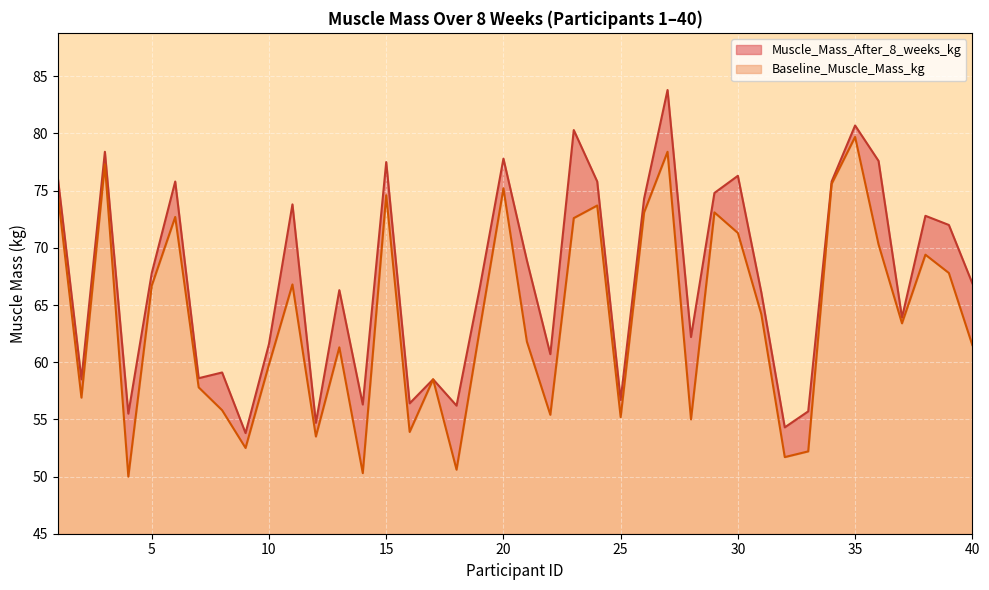

How many distinct data groups are displayed?

2